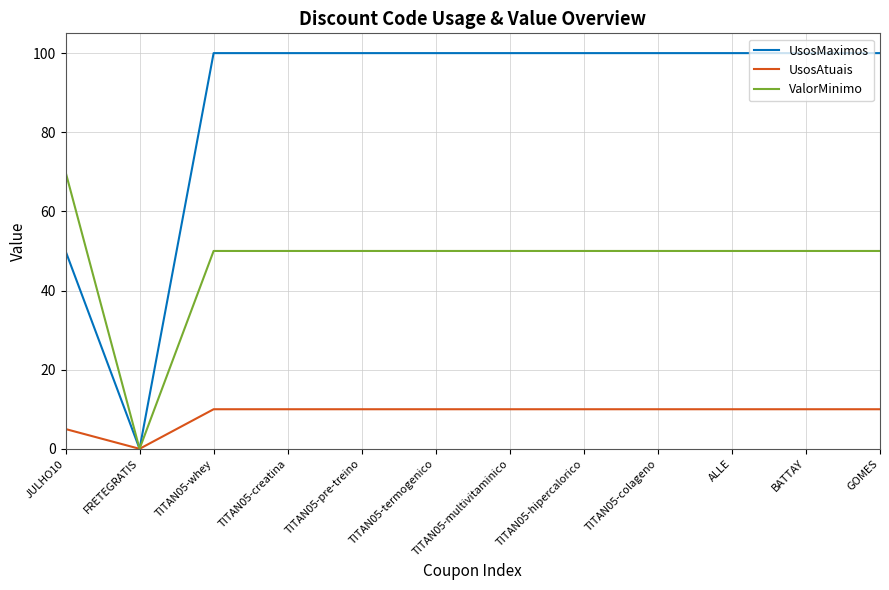

At which label is UsosAtuais closest to 5?

JULHO10